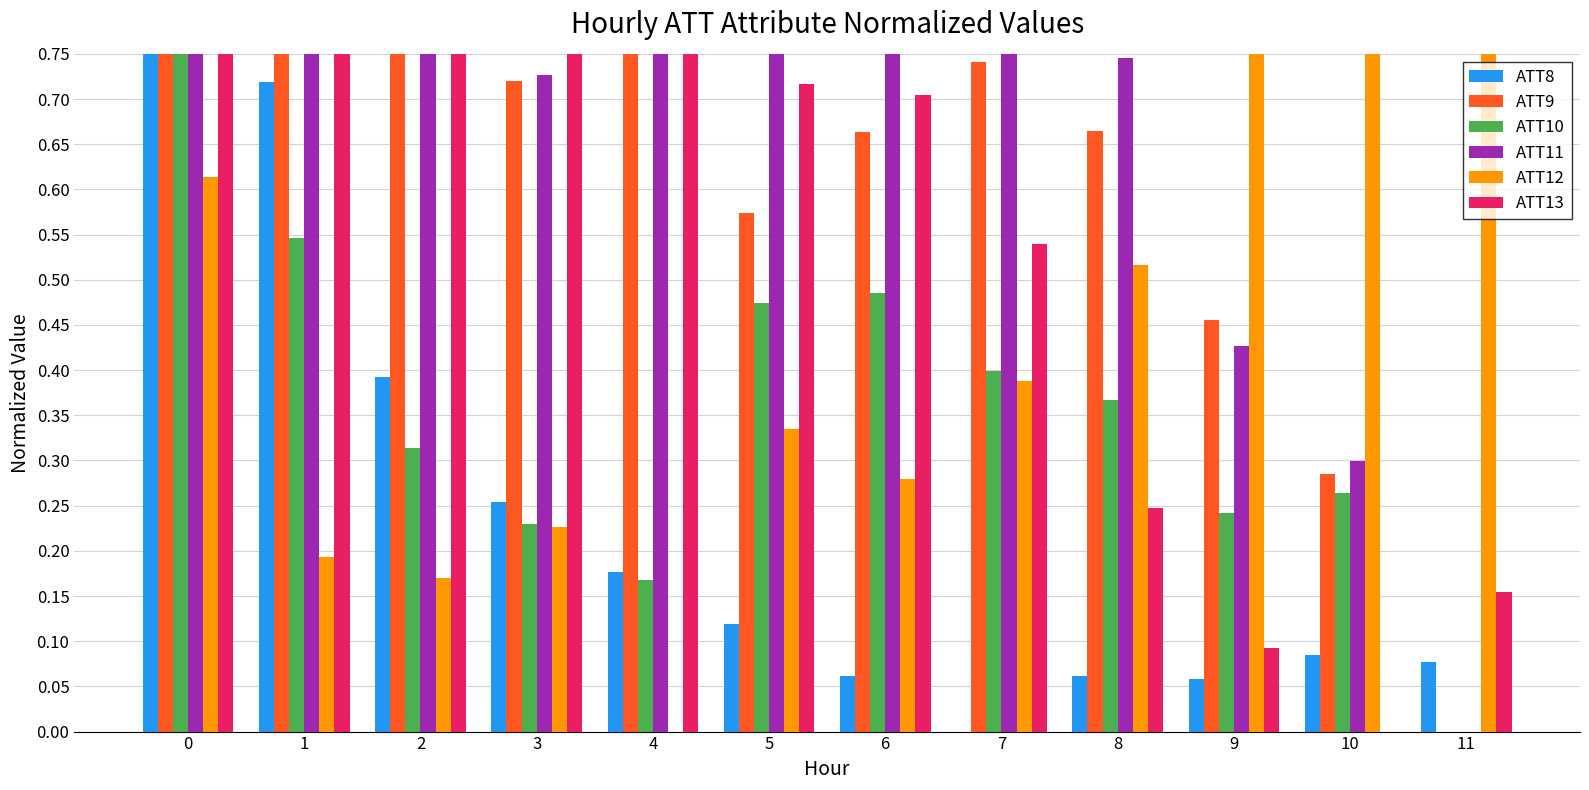

Which series has the widest spread of values?

ATT8